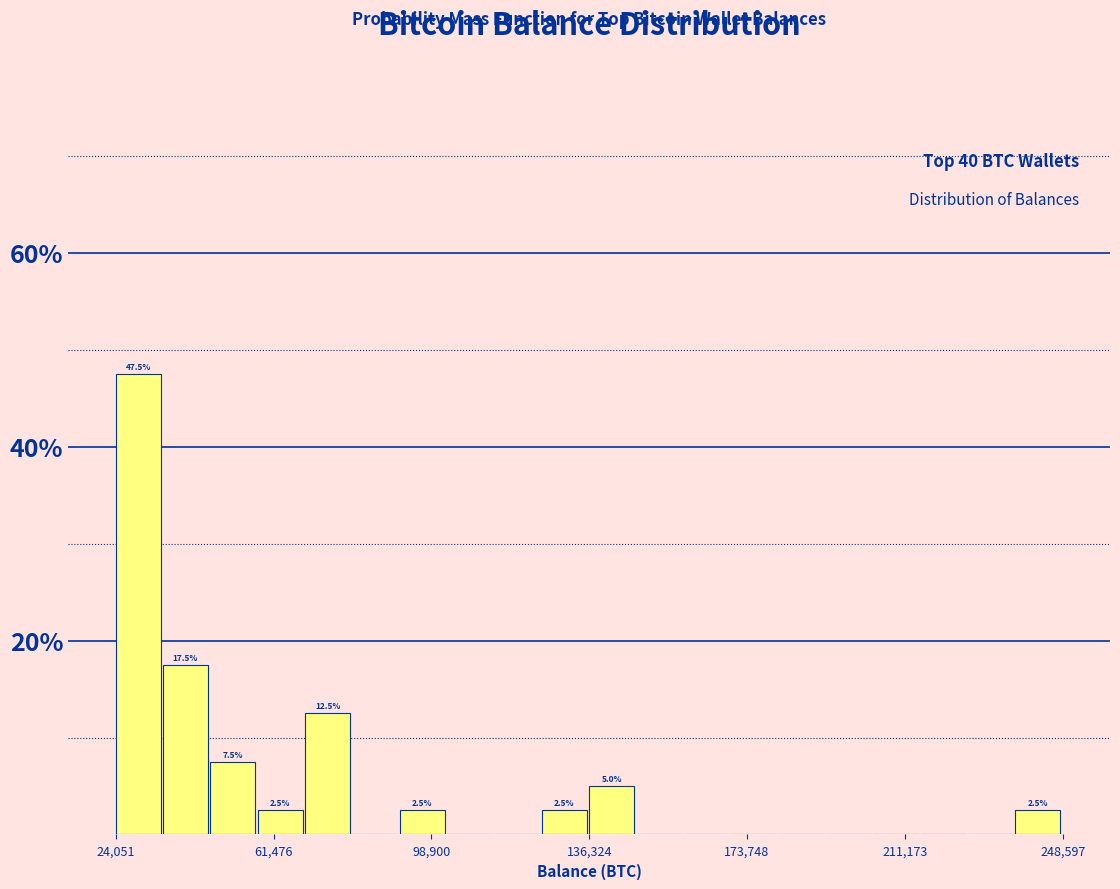

Read against the x-axis, roughly where is the centre of the tallest bar?

30000